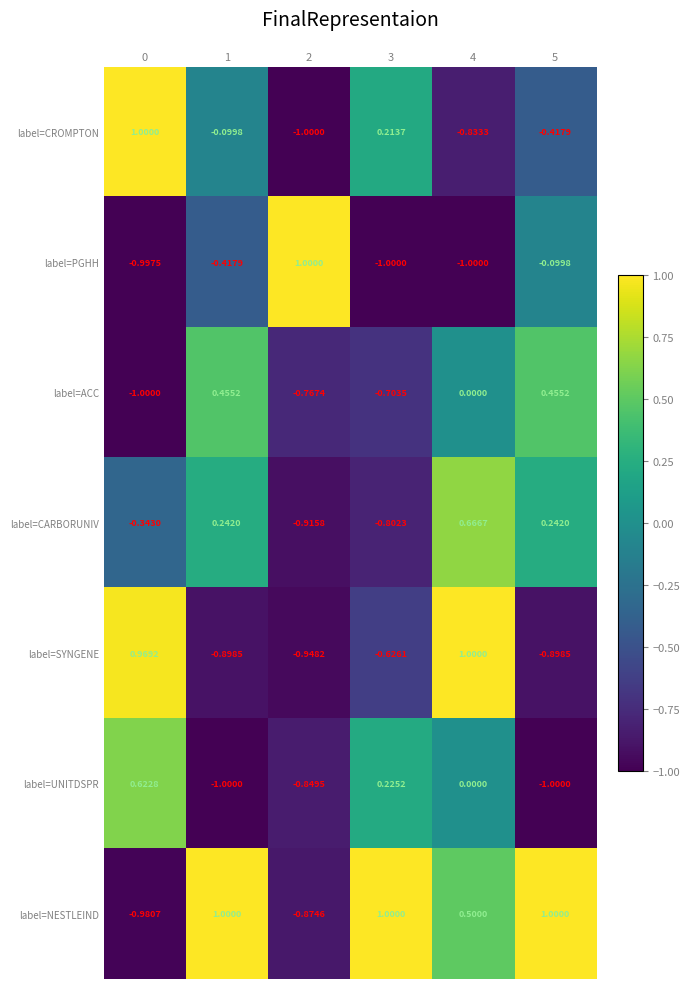

Is the value of label=CROMPTON at 1 greater than the value of label=UNITDSPR at 2?

Yes